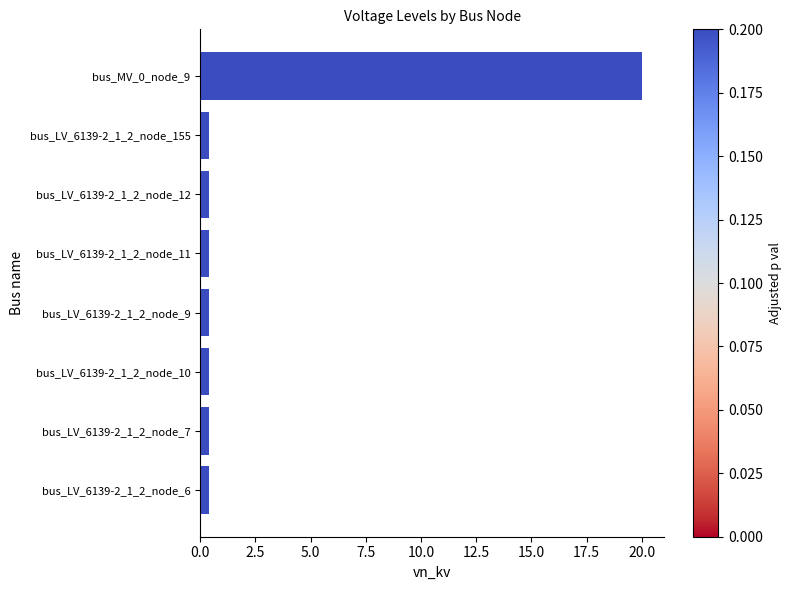

Reading top to bottom, what are all the values shown in this chart?

20.0	0.4	0.4	0.4	0.4	0.4	0.4	0.4